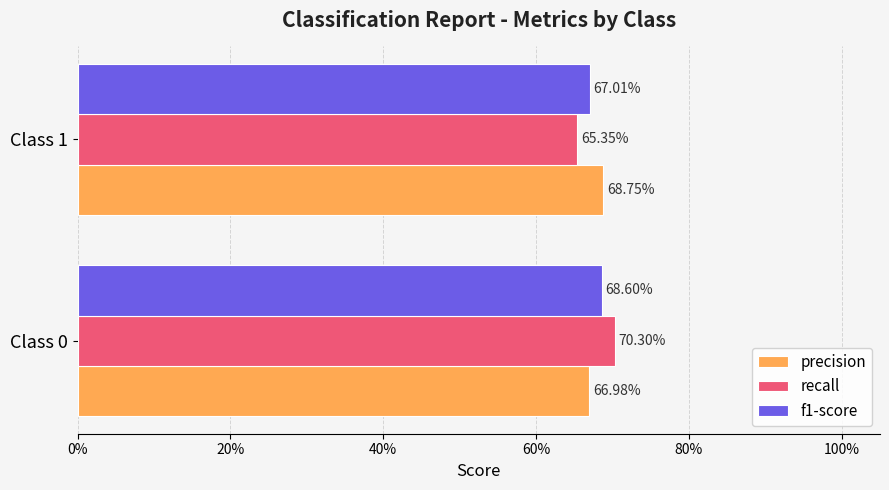

What is the sum of all f1-score values?

1.4